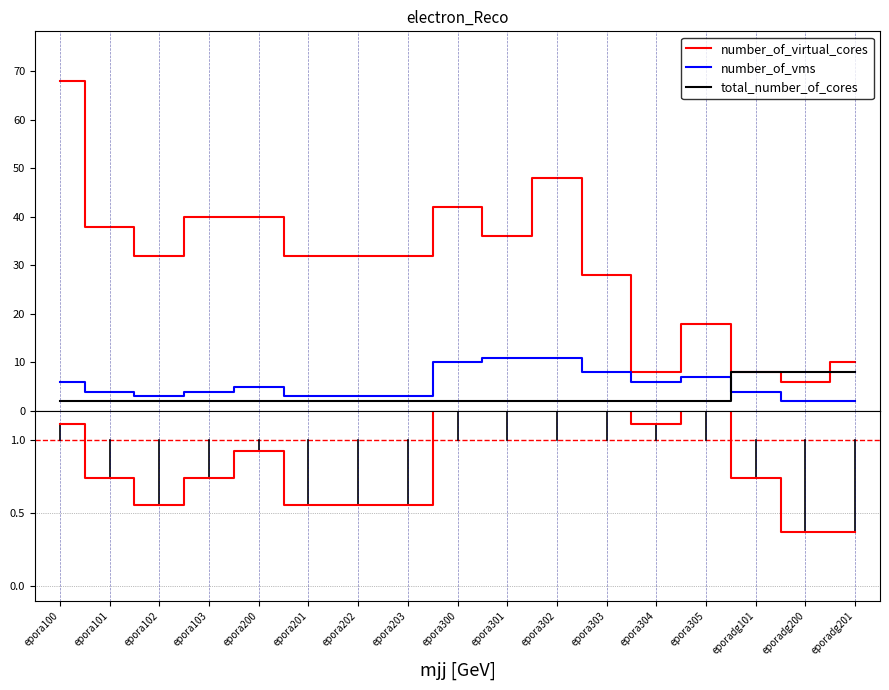

Reading left to right, extract all data points from this chart.

number_of_virtual_cores: 68.0	38.0	32.0	40.0	40.0	32.0	32.0	32.0	42.0	36.0	48.0	28.0	8.0	18.0	8.0	6.0	10.0
number_of_vms: 6.0	4.0	3.0	4.0	5.0	3.0	3.0	3.0	10.0	11.0	11.0	8.0	6.0	7.0	4.0	2.0	2.0
total_number_of_cores: 2.0	2.0	2.0	2.0	2.0	2.0	2.0	2.0	2.0	2.0	2.0	2.0	2.0	2.0	8.0	8.0	8.0
ratio: 1.1	0.7	0.6	0.7	0.9	0.6	0.6	0.6	1.8	2.0	2.0	1.5	1.1	1.3	0.7	0.4	0.4